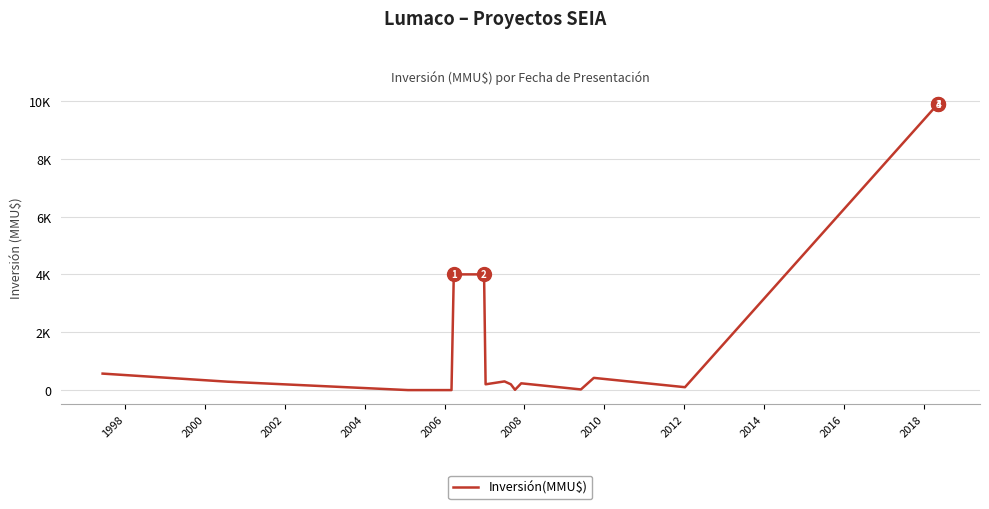

What is the label of the 7th point from the left?

2008